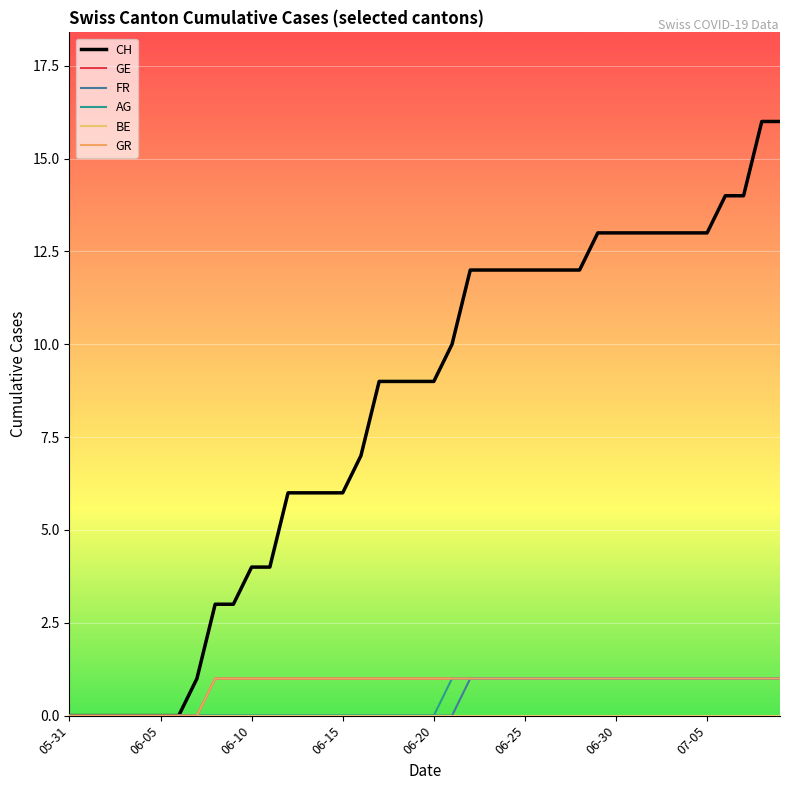

Is this an area chart (filled region under the line)?

No